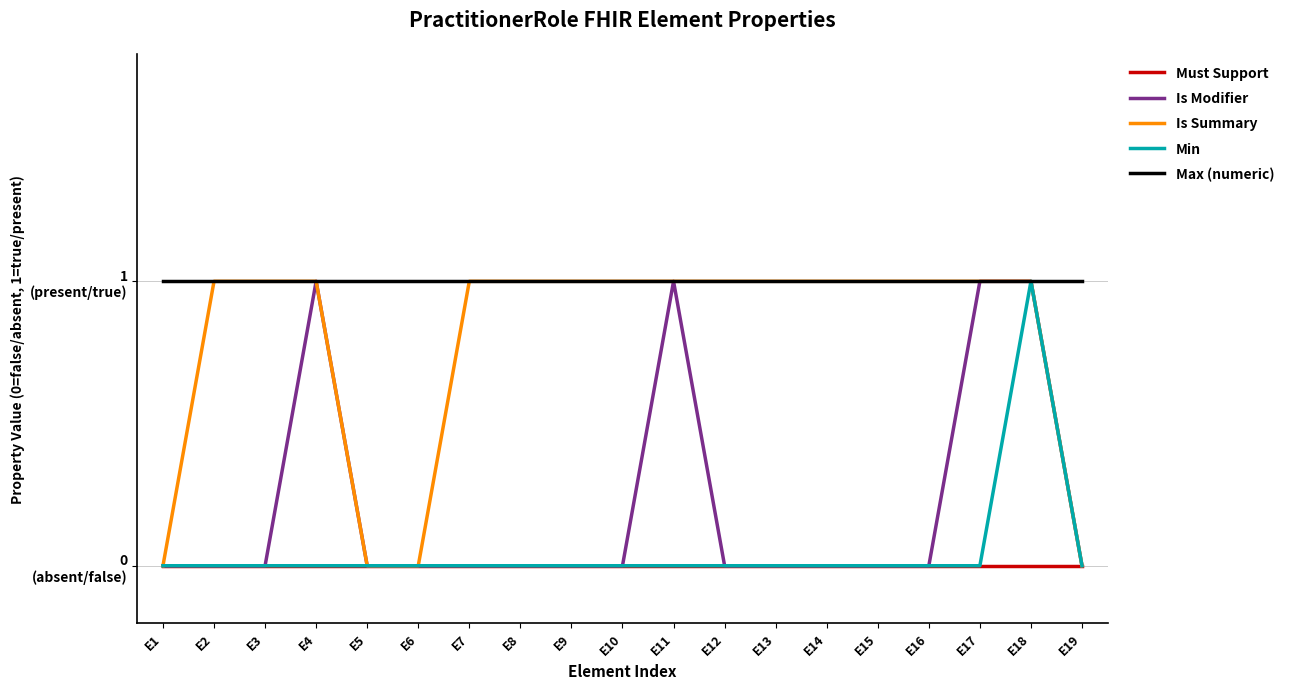

How many interior local peaks does the Is Modifier series have?

2